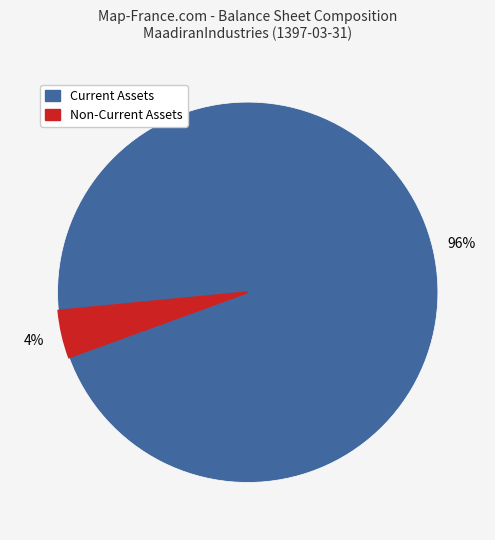

To the nearest percent, what is the difference between the largest and smallest slice percentages?

92%